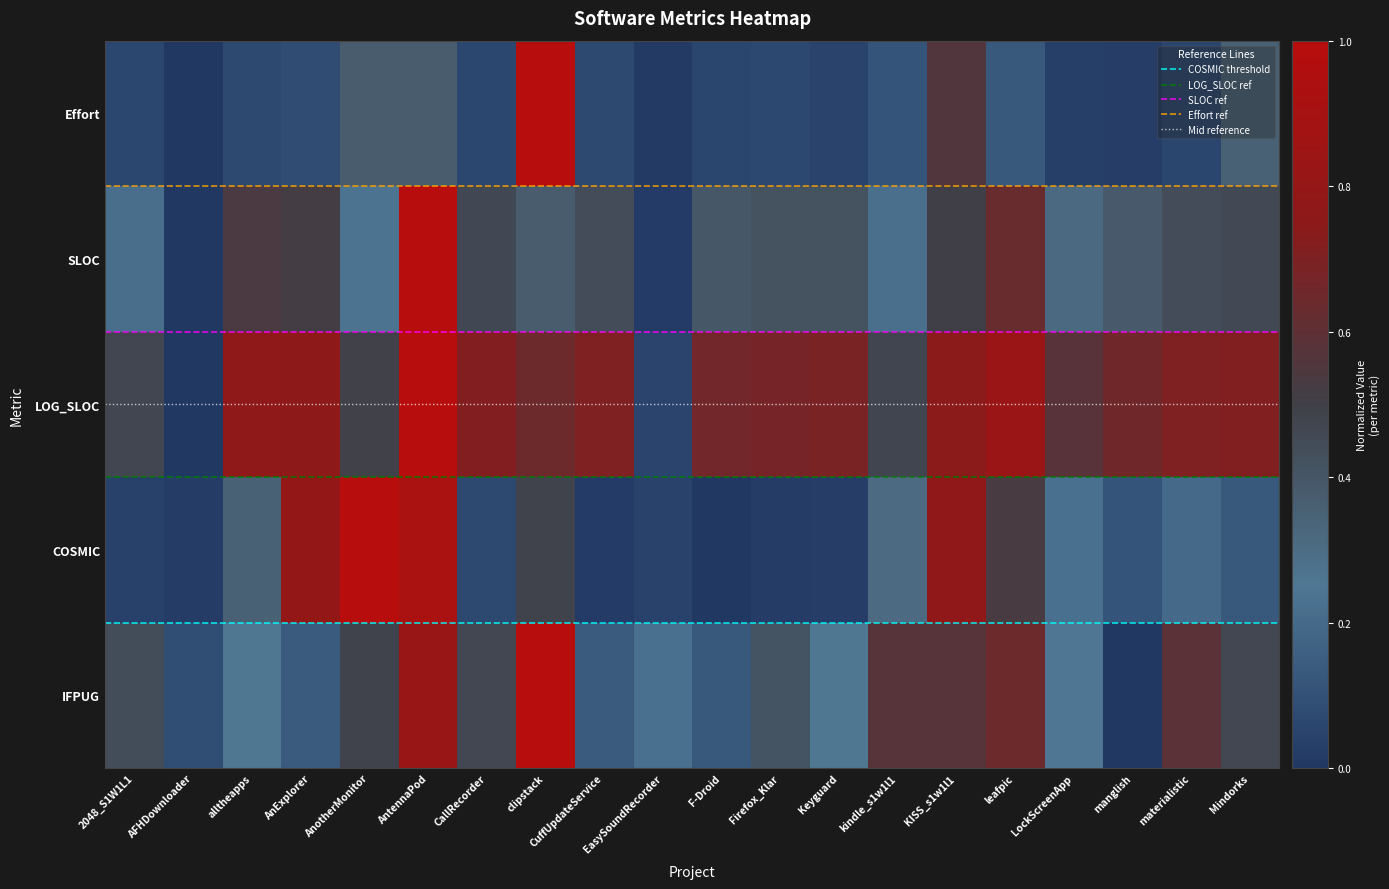

List the series in order of their overall mean, lowest first.

COSMIC threshold, LOG_SLOC ref, Mid reference, SLOC ref, Effort ref